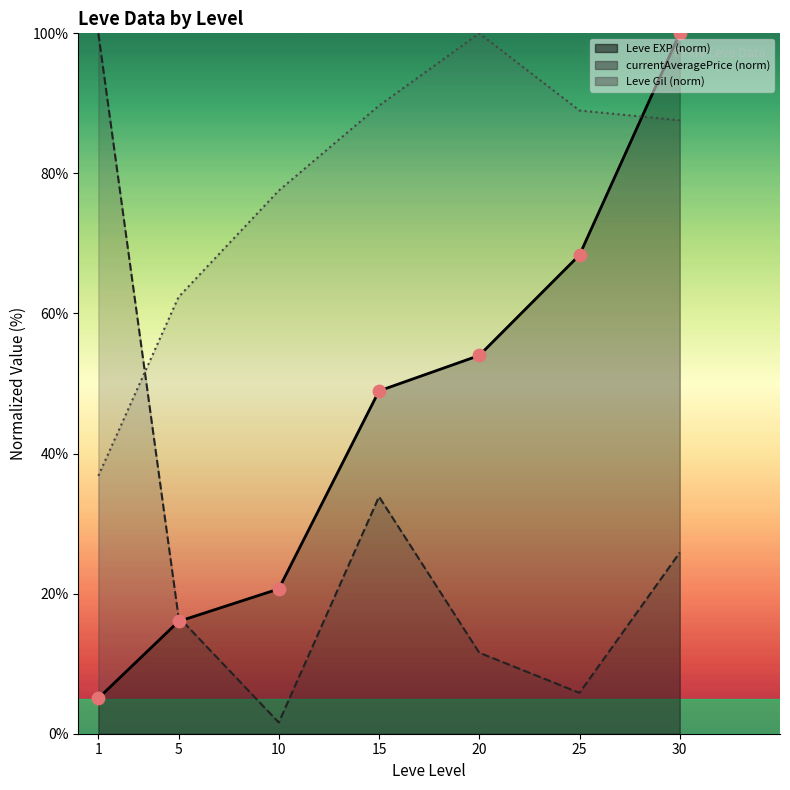

What is the ratio of the value at 5 to the value at 1?

3.2